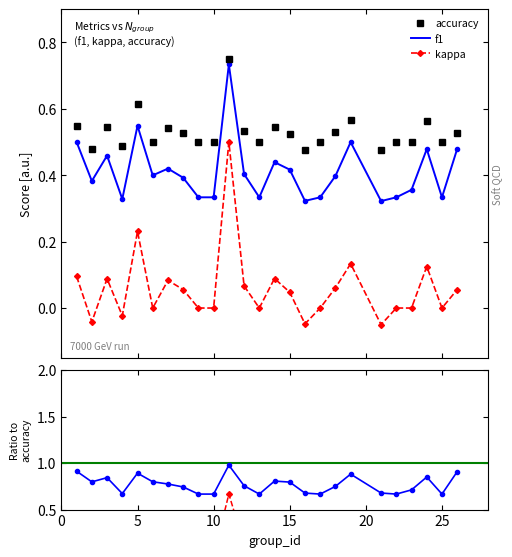

True or false: kappa has more than 0 interior local peaks.

True